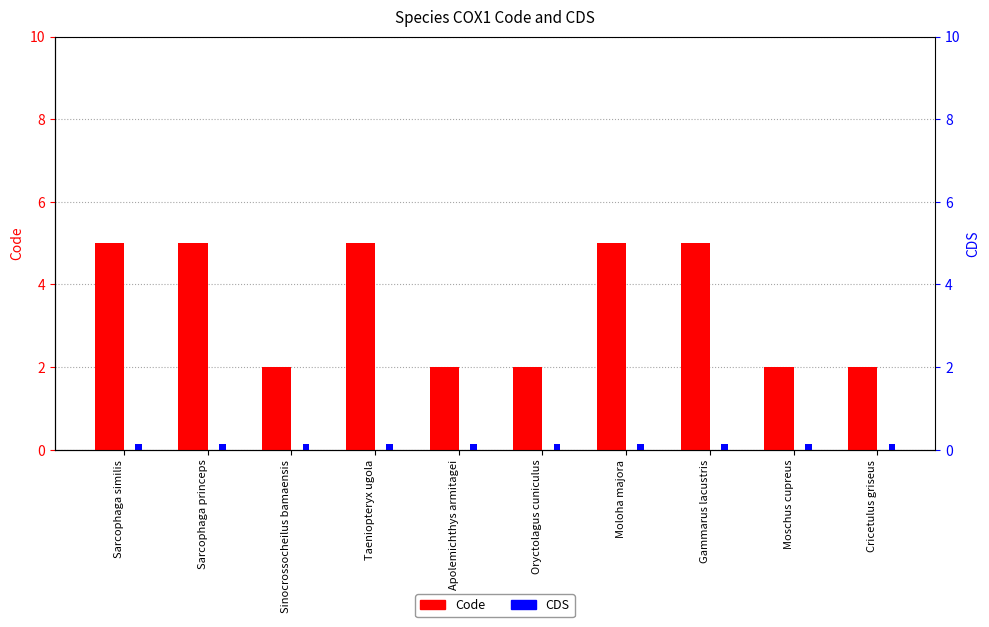

What is the spread (max minus min) of values at Gammarus lacustris?

4.8